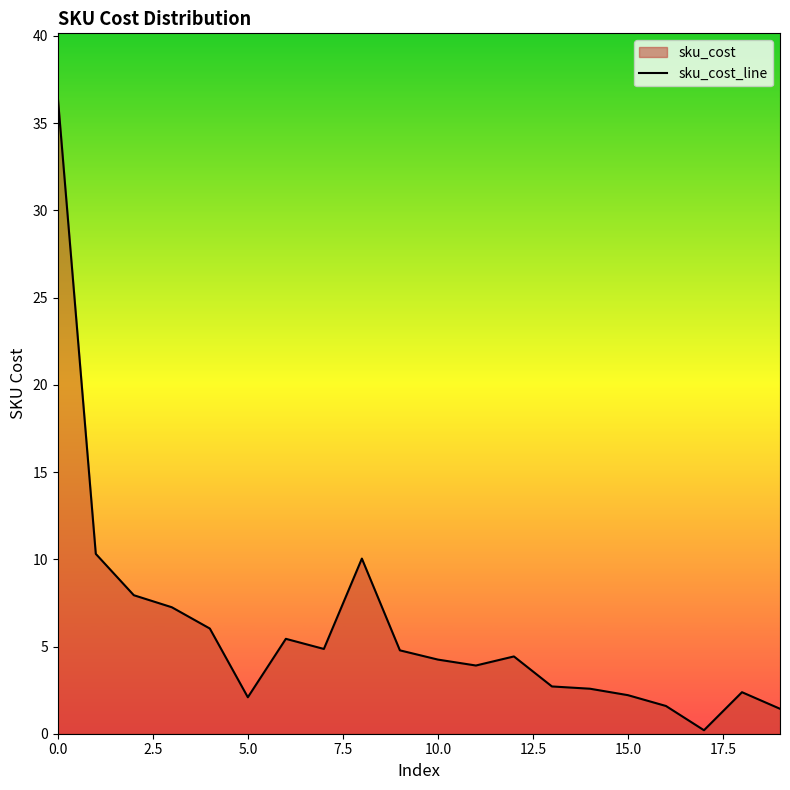

What is the difference between the second highest and second lowest values?

8.9